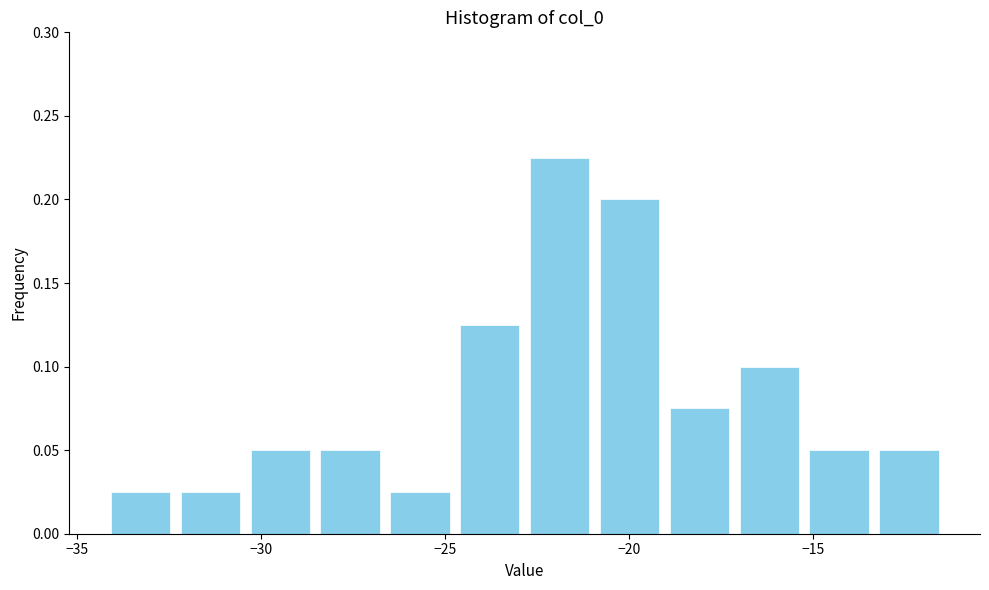

Read against the x-axis, roughly where is the centre of the tallest bar?

-22.0